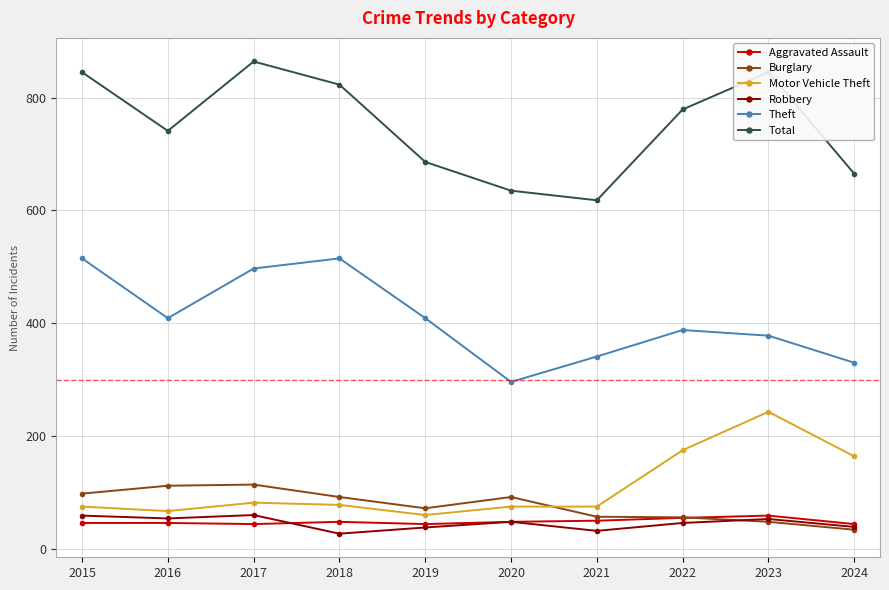

Is the value of Aggravated Assault at 2017 greater than the value of Burglary at 2021?

No